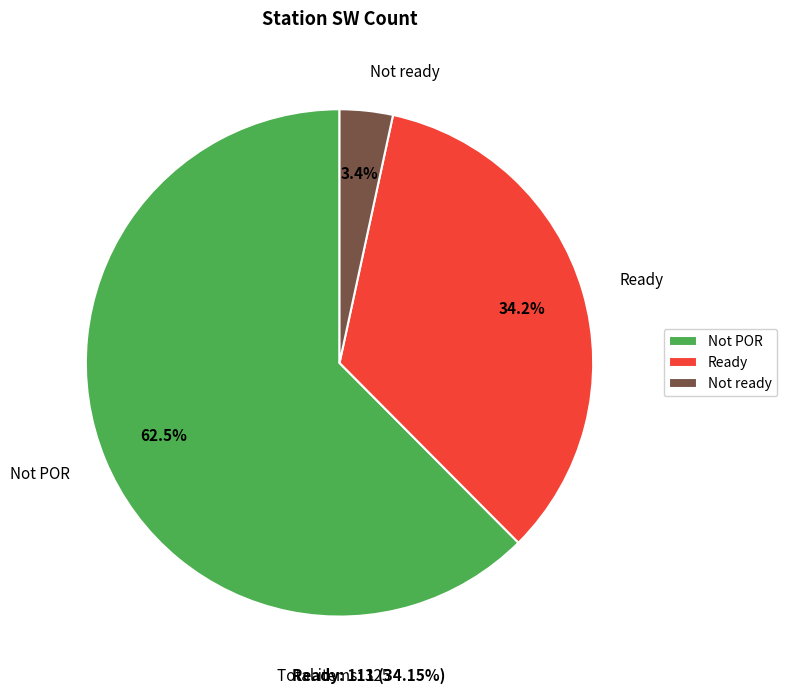

Which category has the biggest portion of the pie?

Not POR